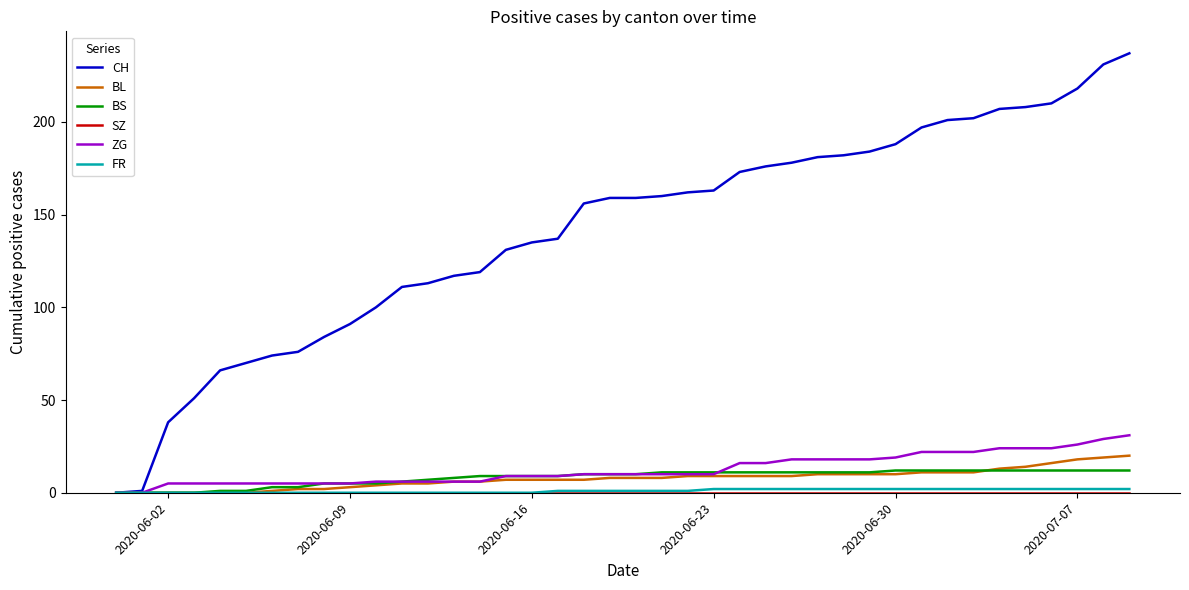

Which series has the largest range (max minus min)?

CH